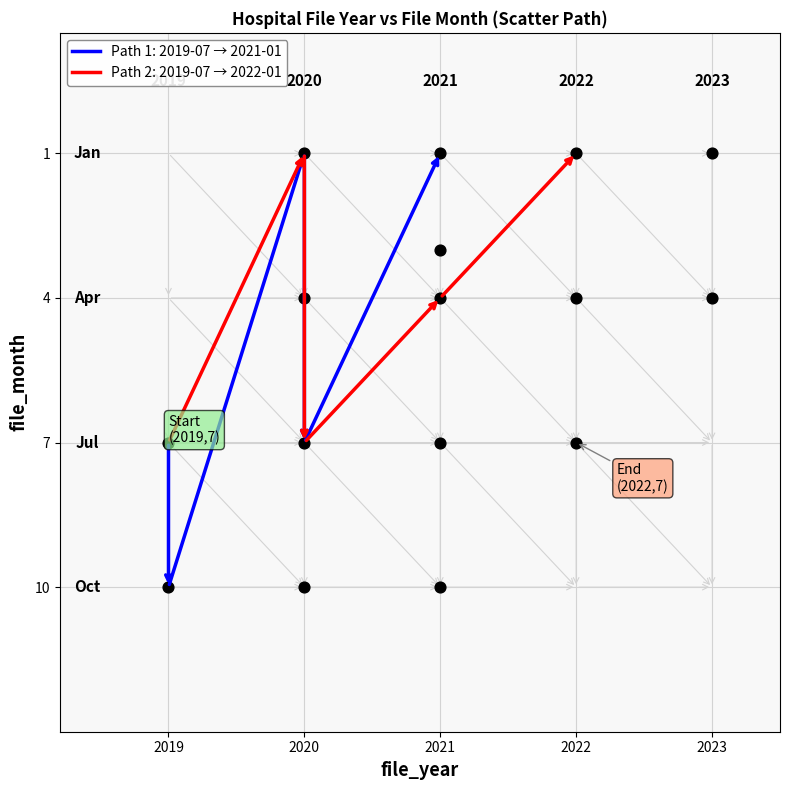

What is the range of X values (max minus min)?

4